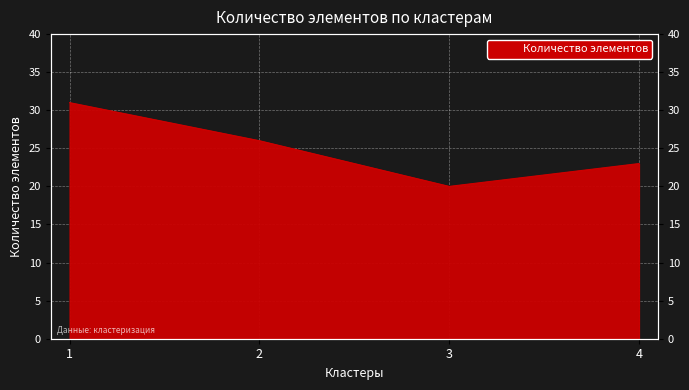

Which category has the lowest value across all series?

3